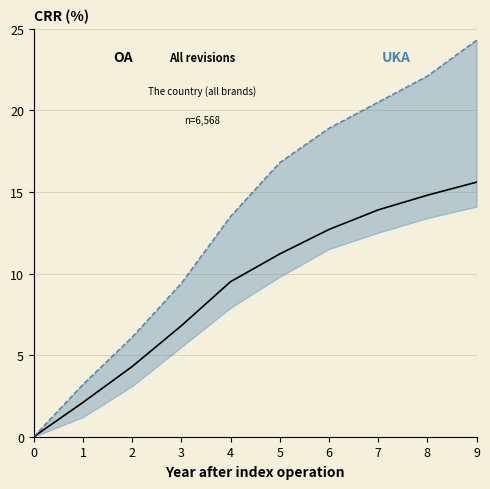

Which series has the largest total across all categories?

UKA